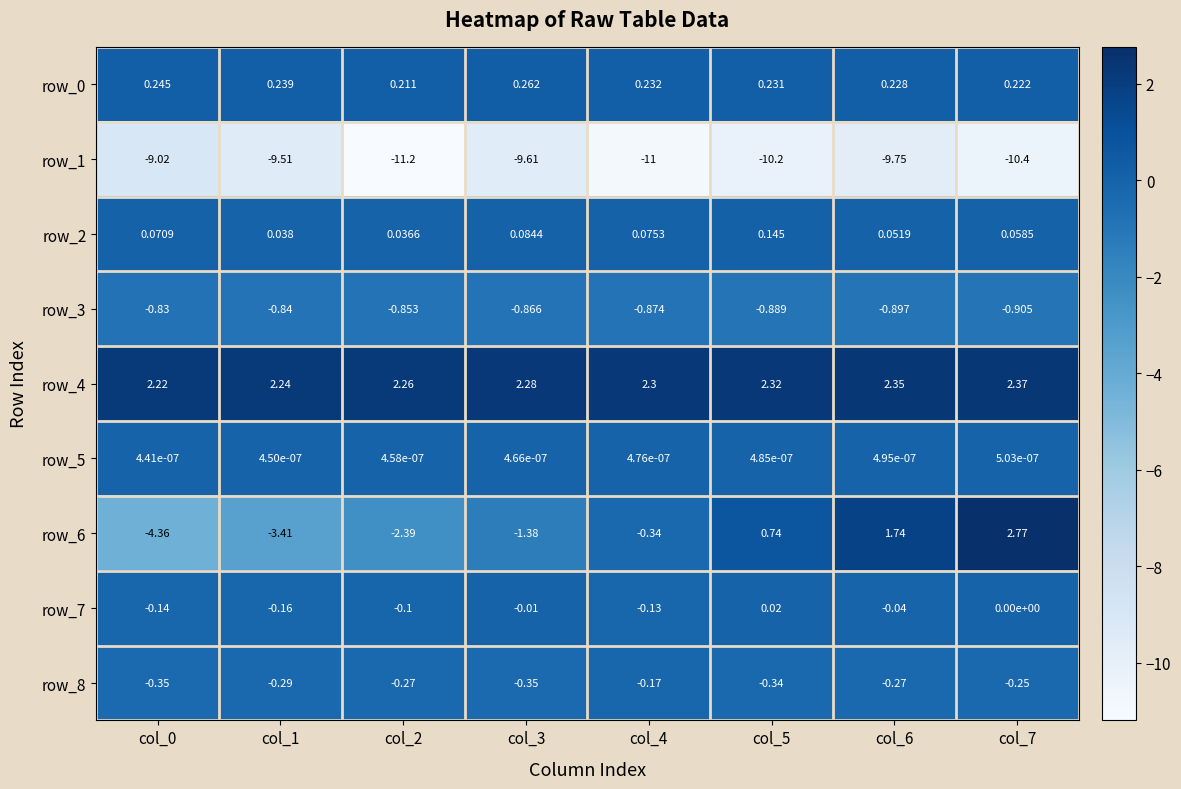

True or false: row_2 has a value of 0.1 at col_6.

False